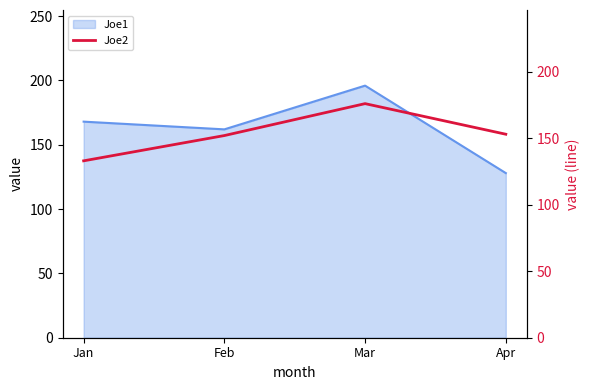

The chart shows a value of 76 at Jan. True or false?

False